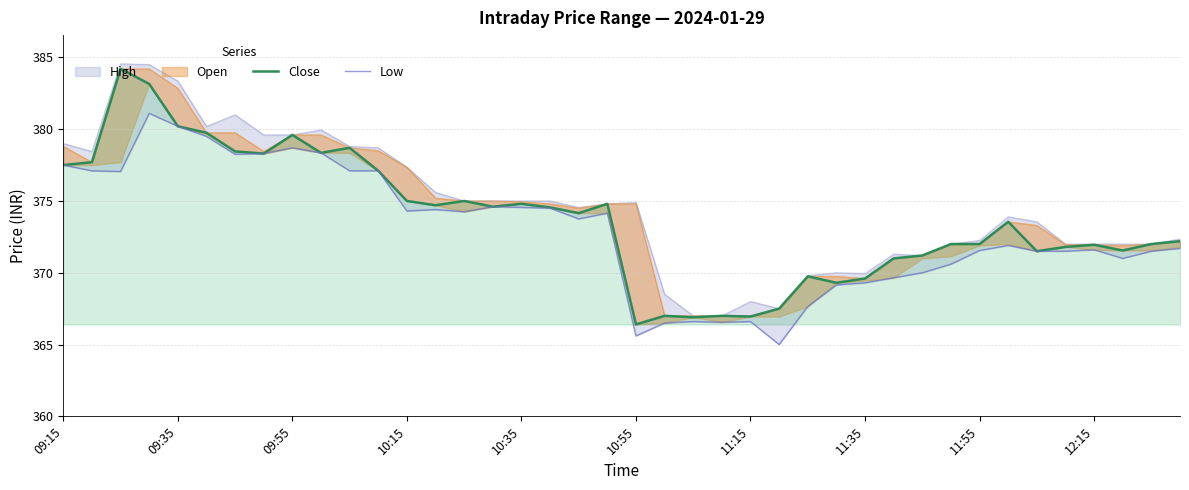

Which has a higher value, 28 or 23?

28